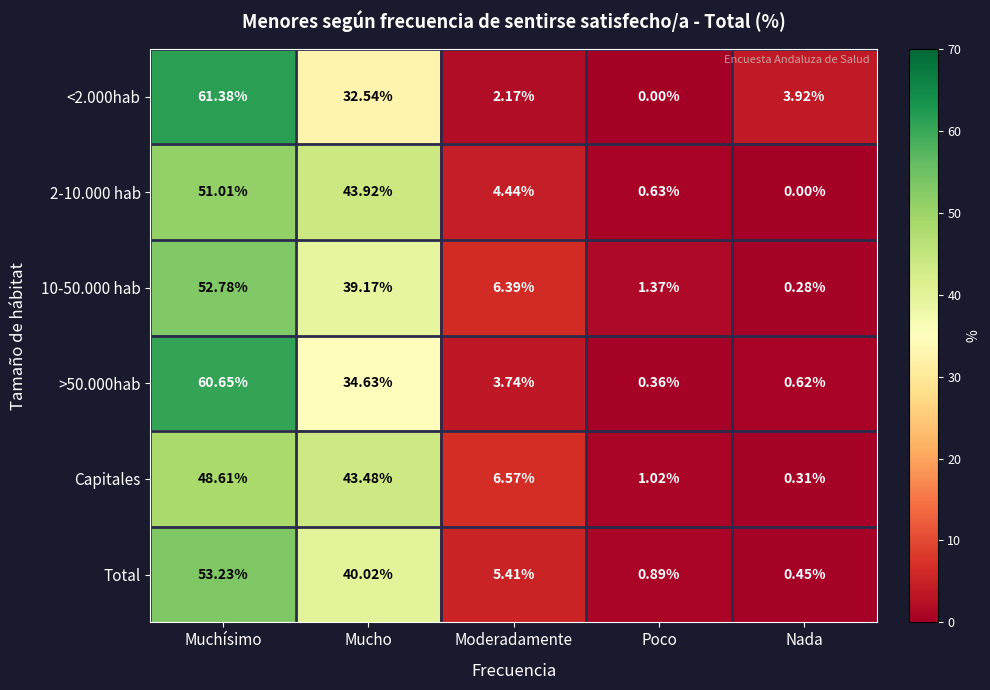

At which label is Total closest to 26?

Mucho